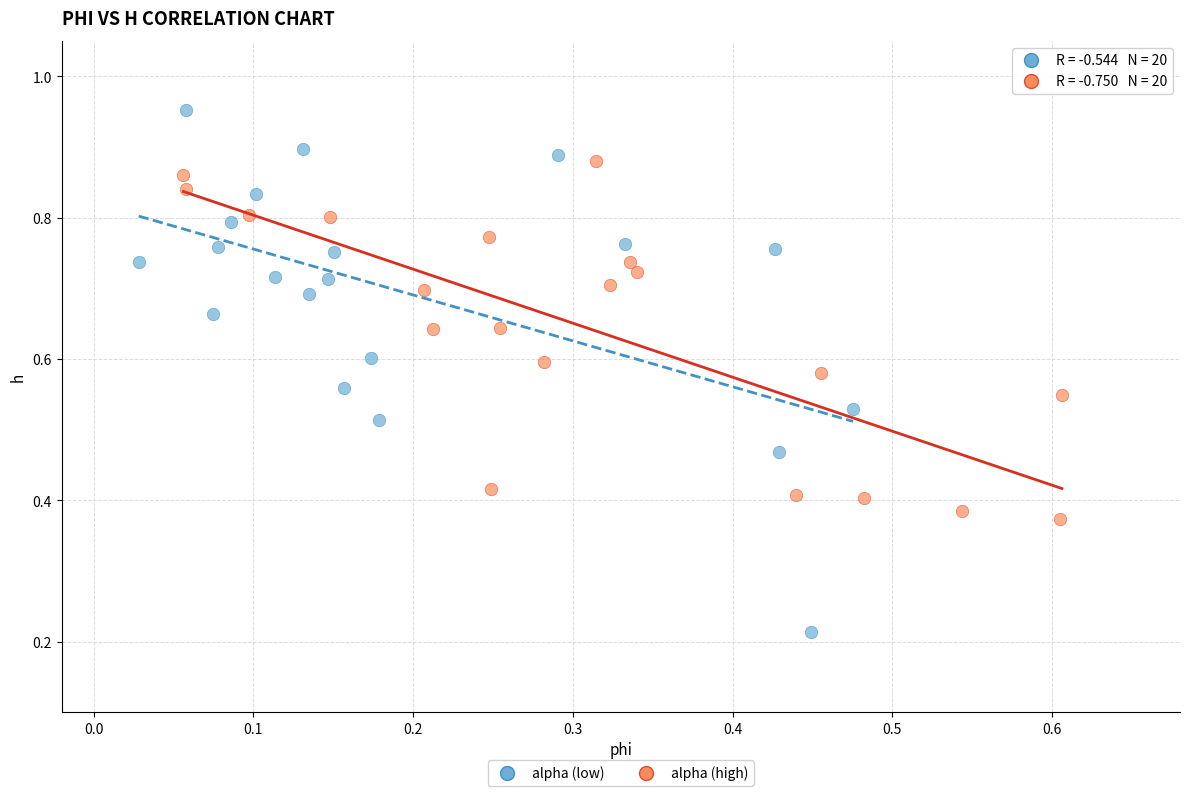

Which series reaches the minimum Y coordinate?

alpha (low)